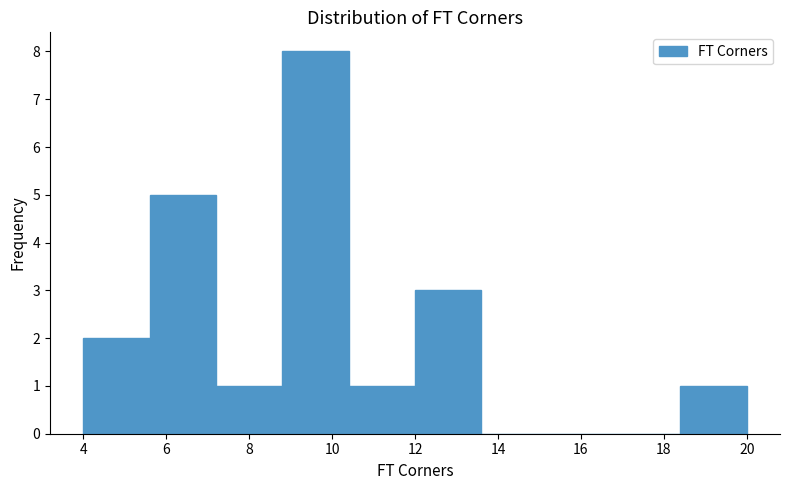

Reading left to right, transcribe this chart: for each bar, give the range it covers on the x-axis and its height. The values are not printed on the chart, so give them approximately, as read against the axis.

4.0 to 5.6: 2
5.6 to 7.2: 5
7.2 to 8.8: 1
8.8 to 10.4: 8
10.4 to 12.0: 1
12.0 to 13.6: 3
13.6 to 15.2: 0
15.2 to 16.8: 0
16.8 to 18.4: 0
18.4 to 20.0: 1